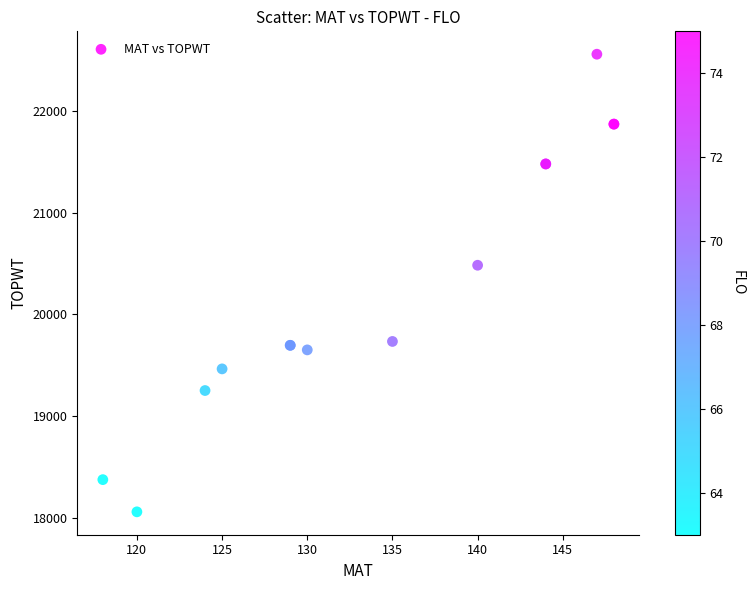

What Y value in the scatter plot is closest to 20309?

20484